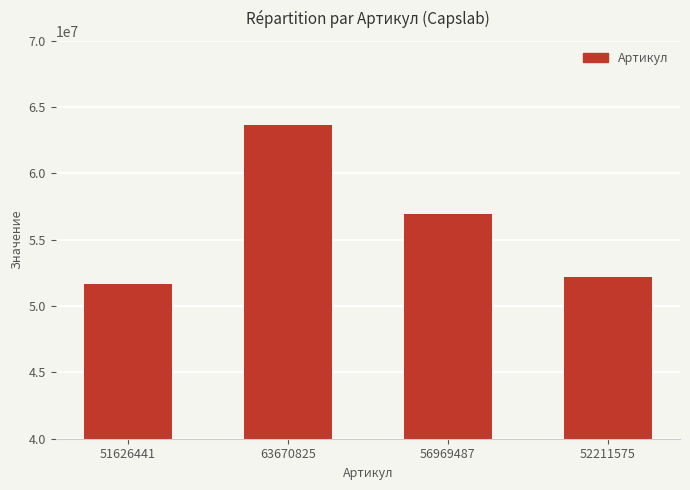

What is the label of the 1st bar from the left?

51626441